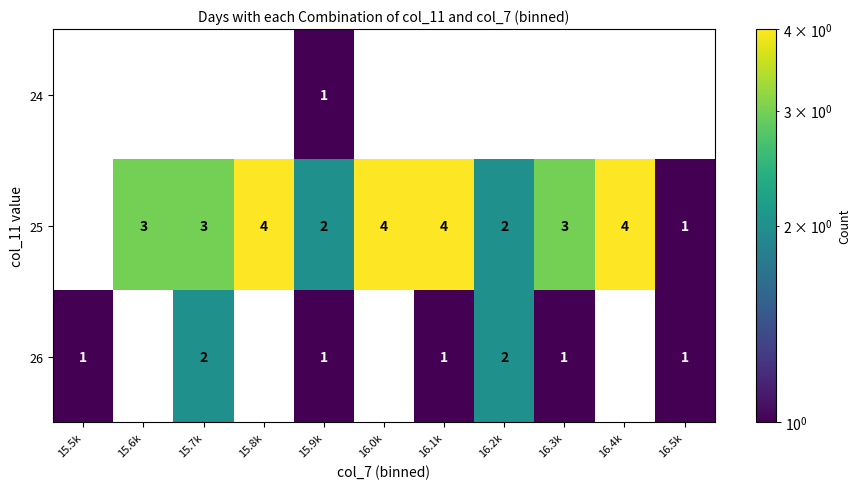

At which category is the sum across all series the highest?

15.7k